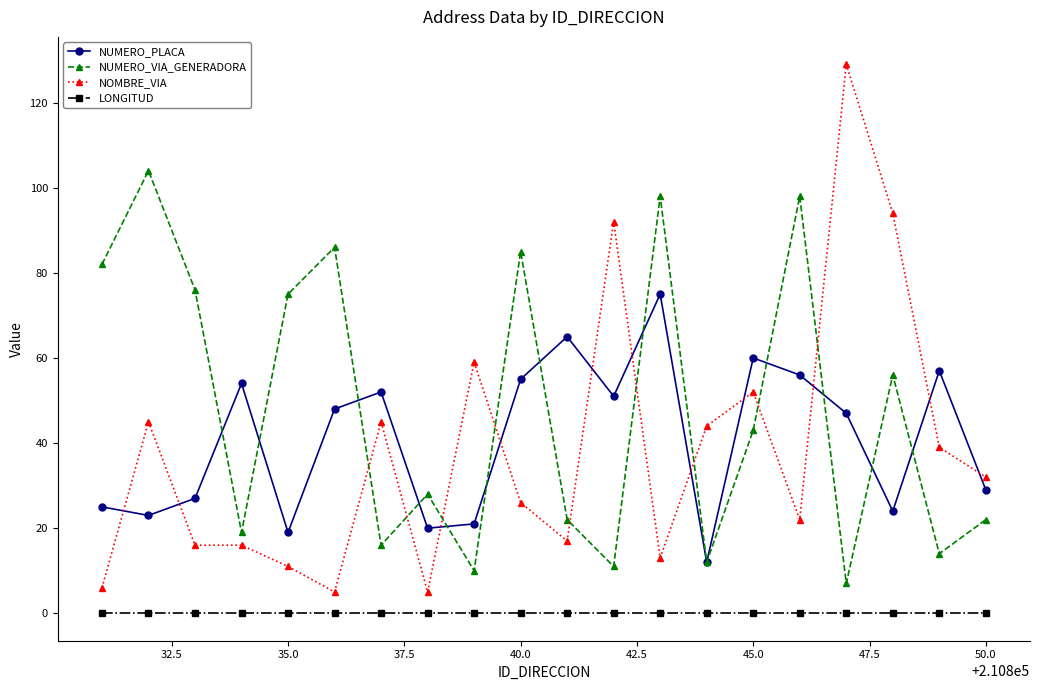

Reading right to left, list all the values displayed in this chart.

NUMERO_PLACA: 29	57	24	47	56	60	12	75	51	65	55	21	20	52	48	19	54	27	23	25
NUMERO_VIA_GENERADORA: 22	14	56	7	98	43	12	98	11	22	85	10	28	16	86	75	19	76	104	82
NOMBRE_VIA: 32	39	94	129	22	52	44	13	92	17	26	59	5	45	5	11	16	16	45	6
LONGITUD: 0	0	0	0	0	0	0	0	0	0	0	0	0	0	0	0	0	0	0	0